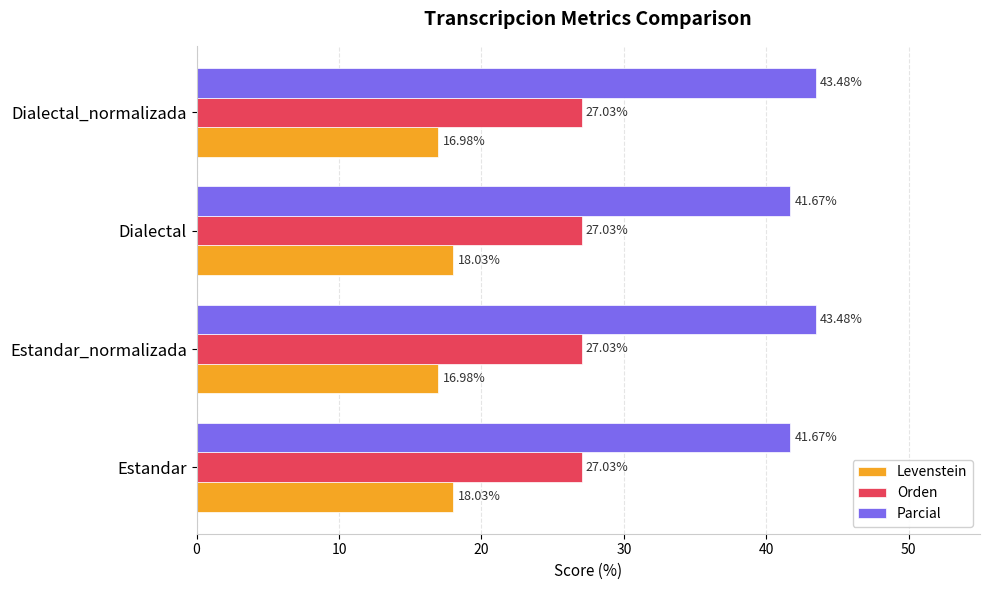

At how many categories does at least one series exceed 37?

4